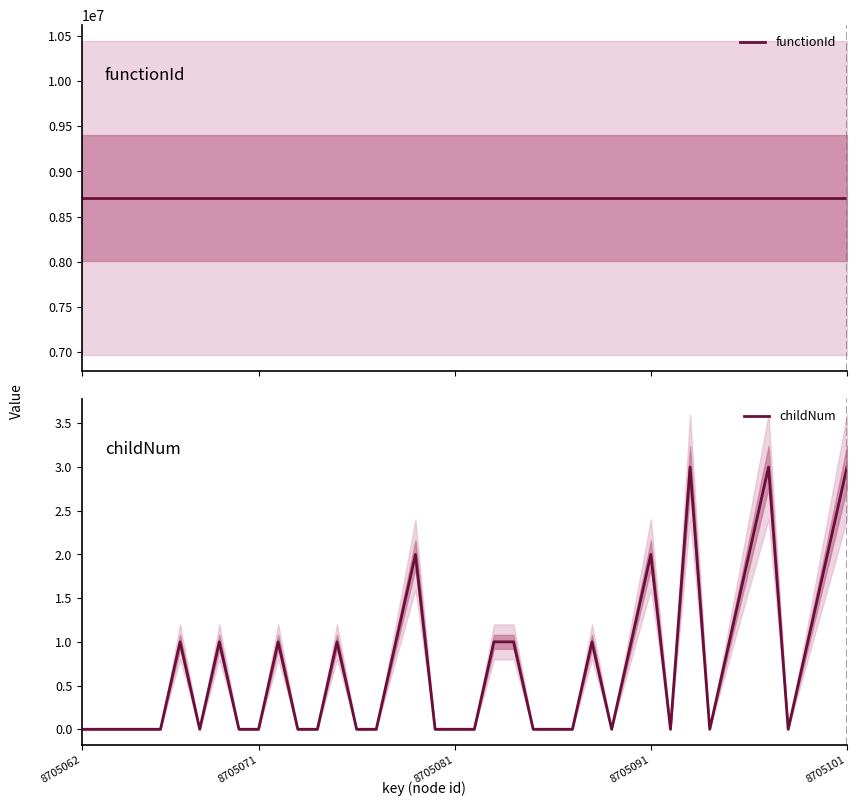

Is it true that childNum equals 0 at 20?

True